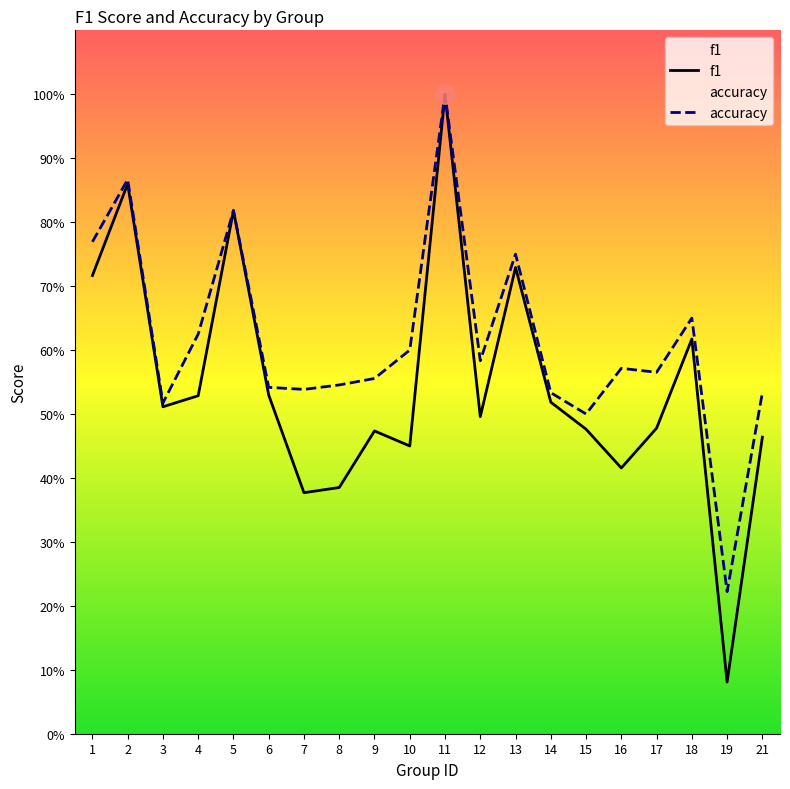

Is this an area chart (filled region under the line)?

No